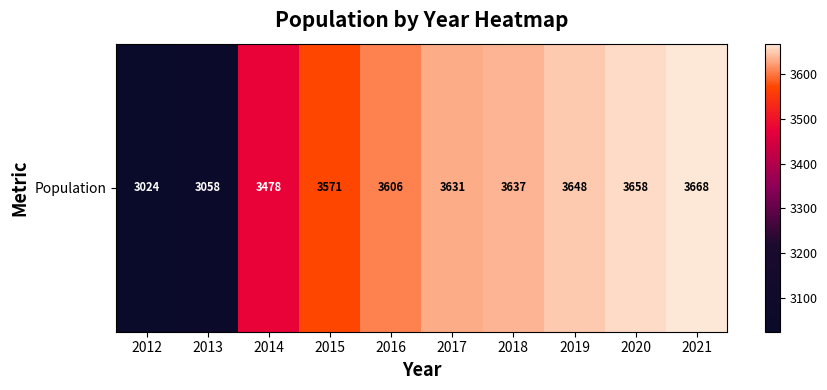

How many values exceed 3631?

4